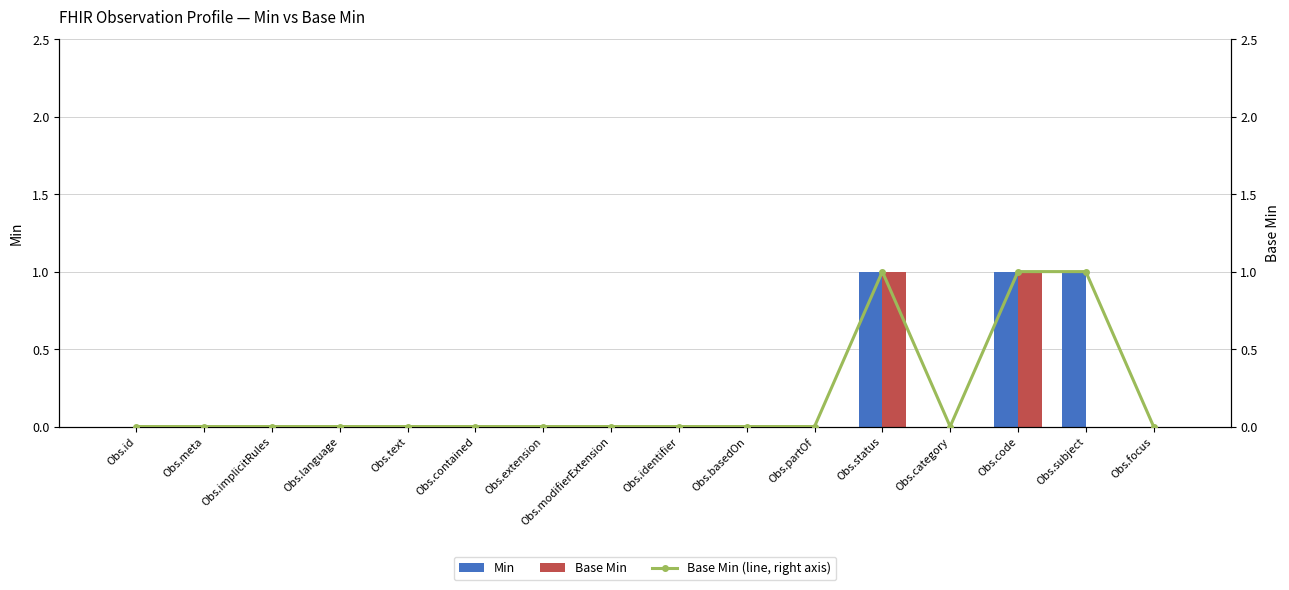

What position from the left is Obs.modifierExtension?

8